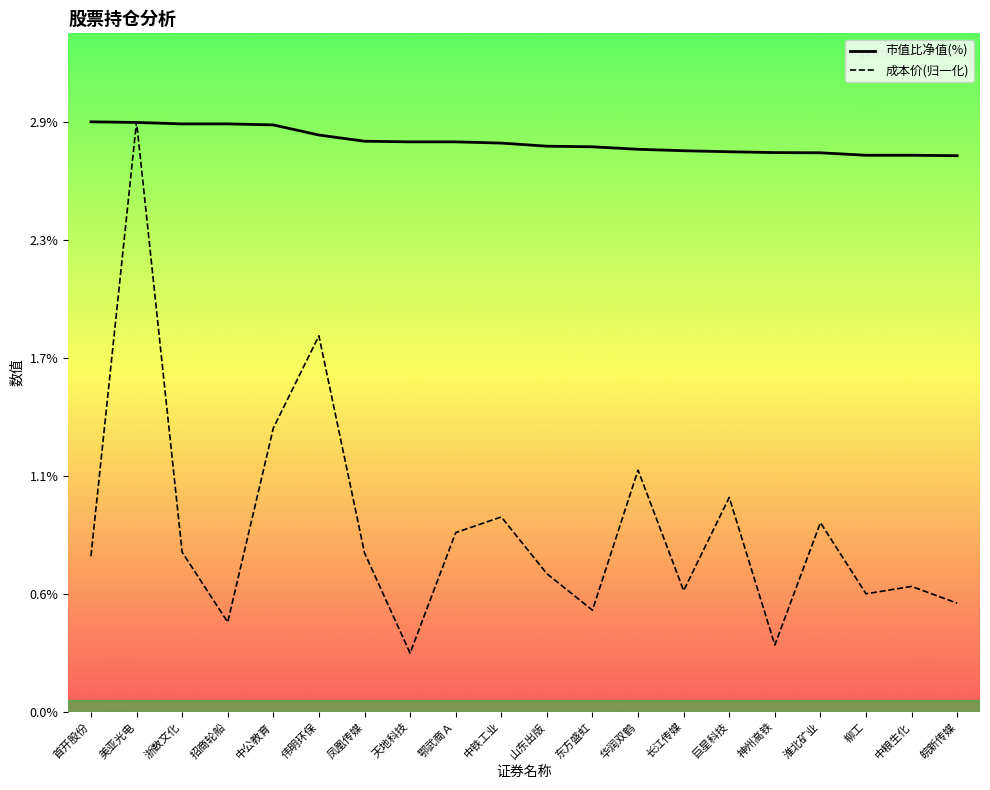

How many lines are shown in the chart?

2